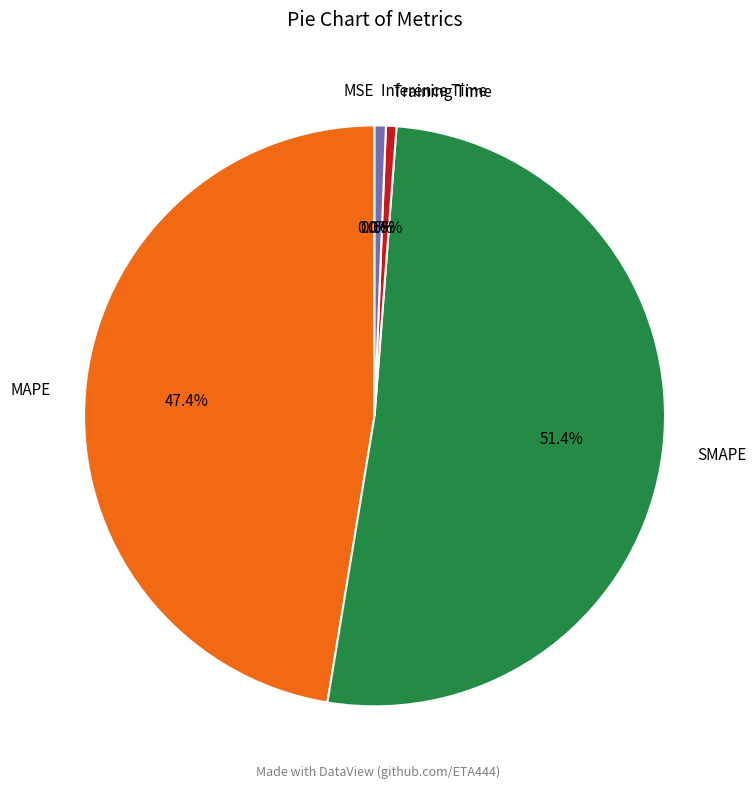

Between SMAPE and Inference Time, which is larger?

SMAPE